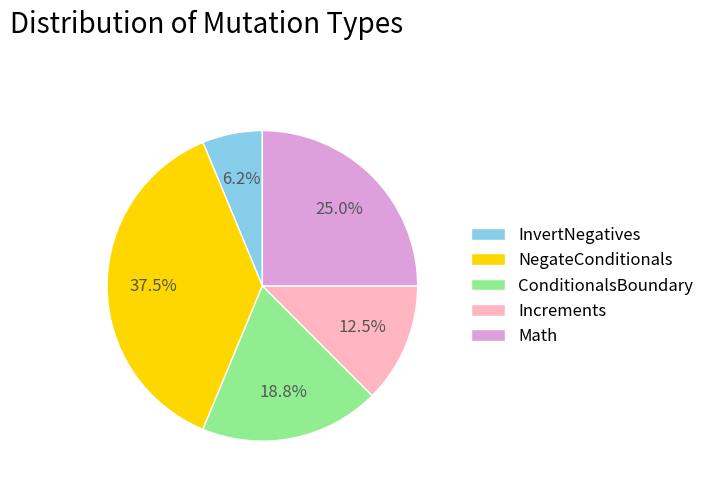

Approximately how many times larger is the value at NegateConditionals compared to ConditionalsBoundary?

2.0